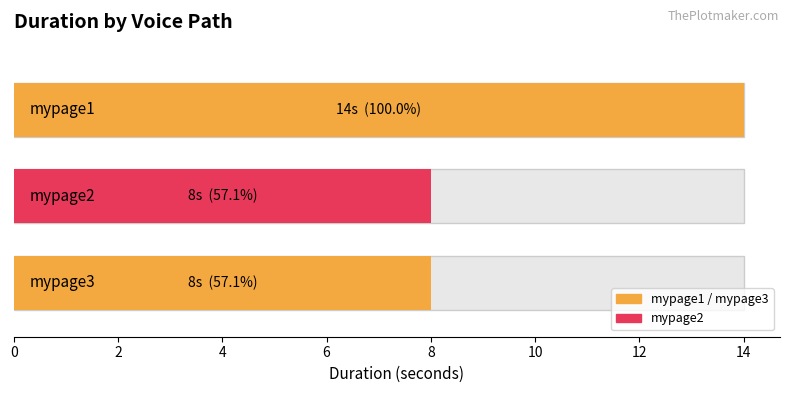

What is the change in value from voice/3040129000_mypage1 to voice/3040129000_mypage2?

-6